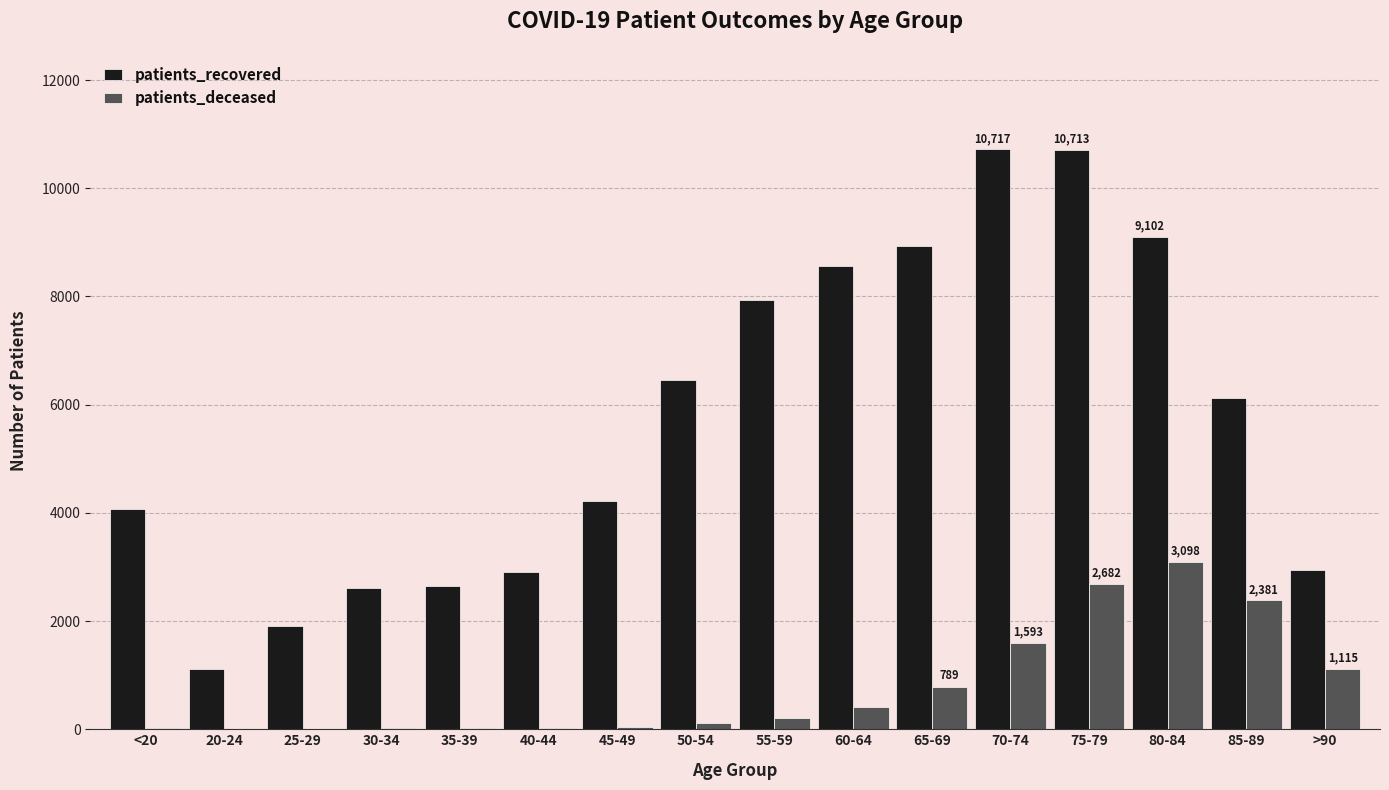

At which label does patients_recovered first exceed 6132?

50-54